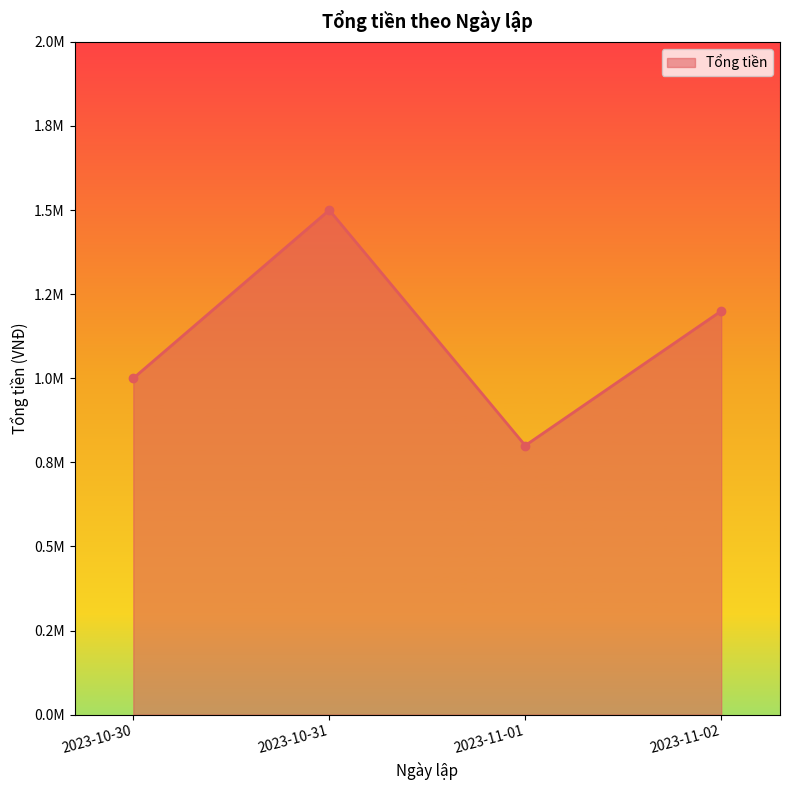

Where is the first local minimum?

2023-11-01